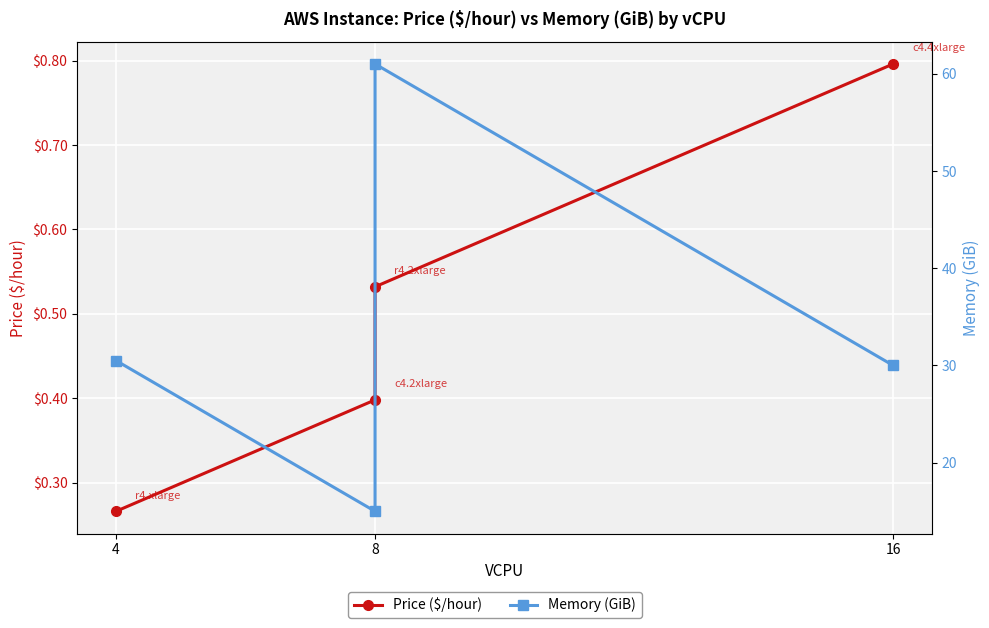

What is the value of the Memory (GiB) point at the 1st from the left?

30.5